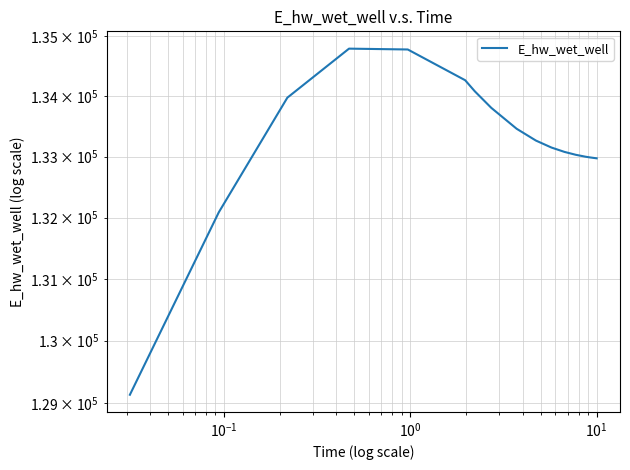

What is the minimum value shown in the chart?

129132.0